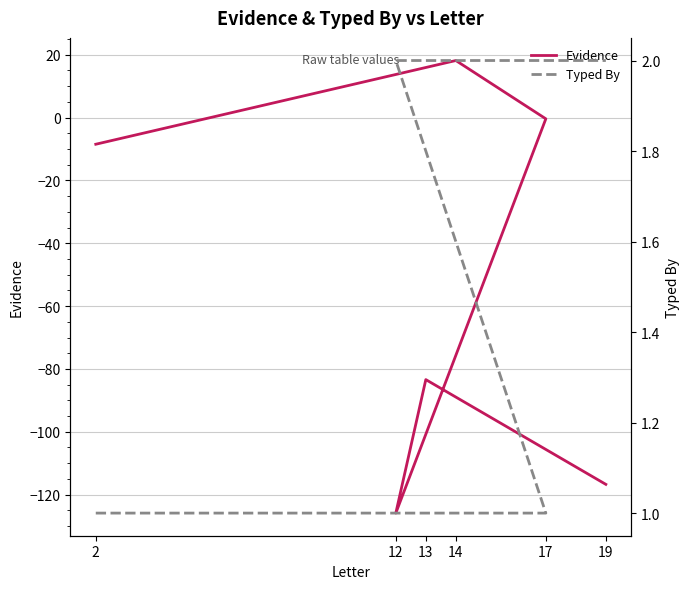

After their last crossing, which series has the higher values: Typed By or Evidence?

Typed By